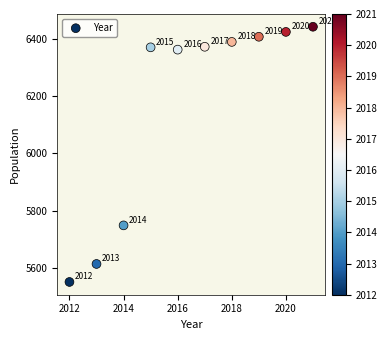

What Y value in the scatter plot is closest to 5996?

5748